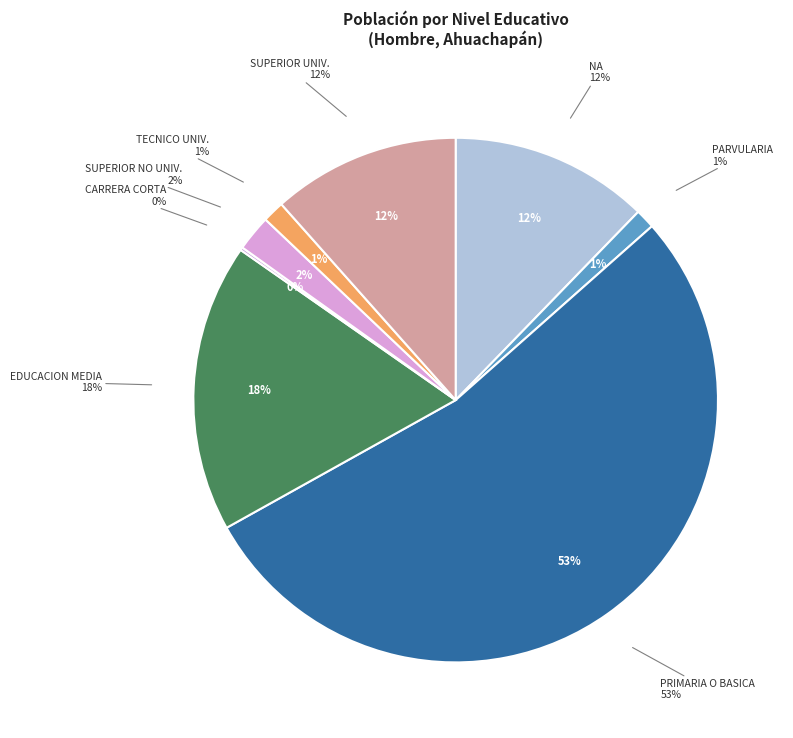

What percentage is NOT represented by SUPERIOR NO UNIVERSITARIA?

98.2%